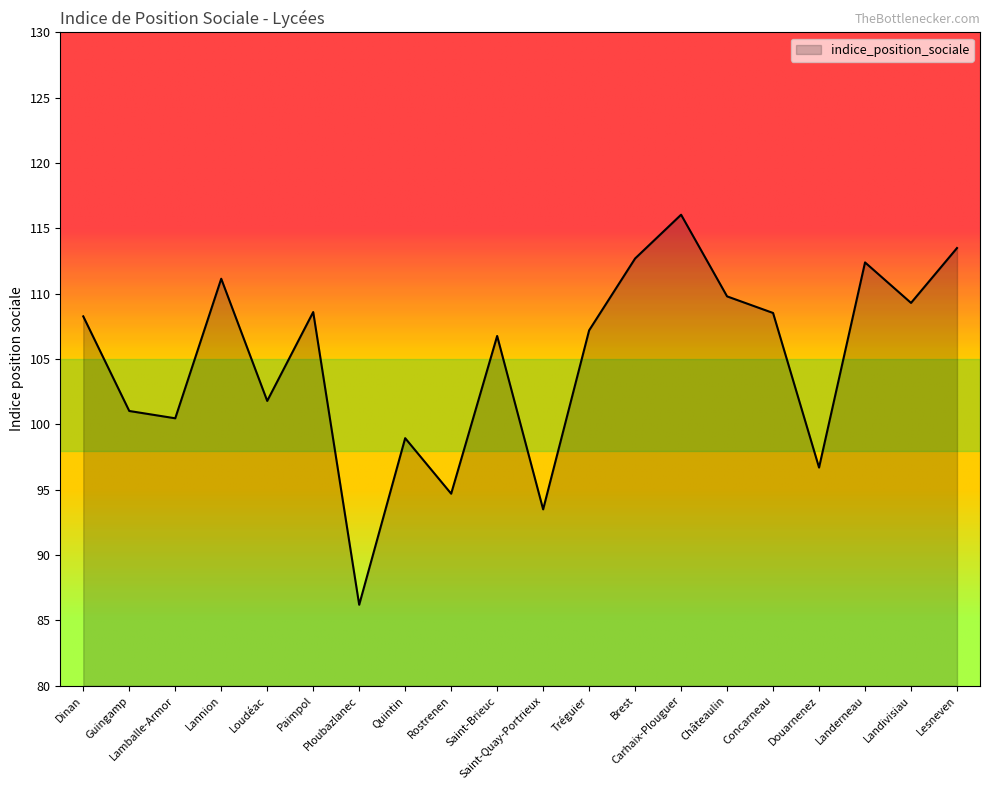

Which label corresponds to the largest value in the chart?

Carhaix-Plouguer